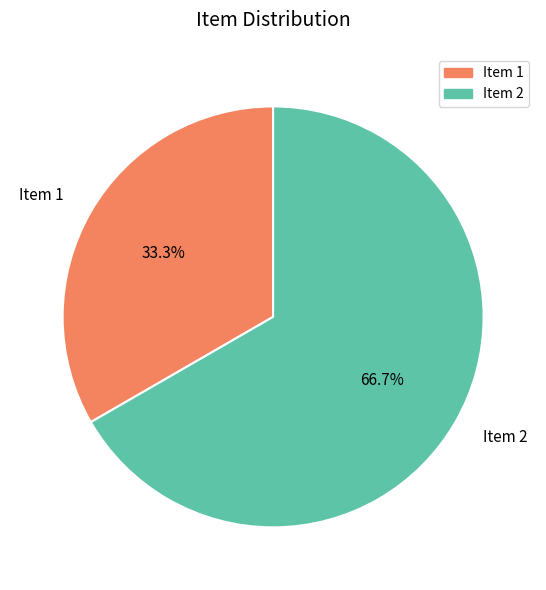

Which category has the biggest portion of the pie?

Item 2